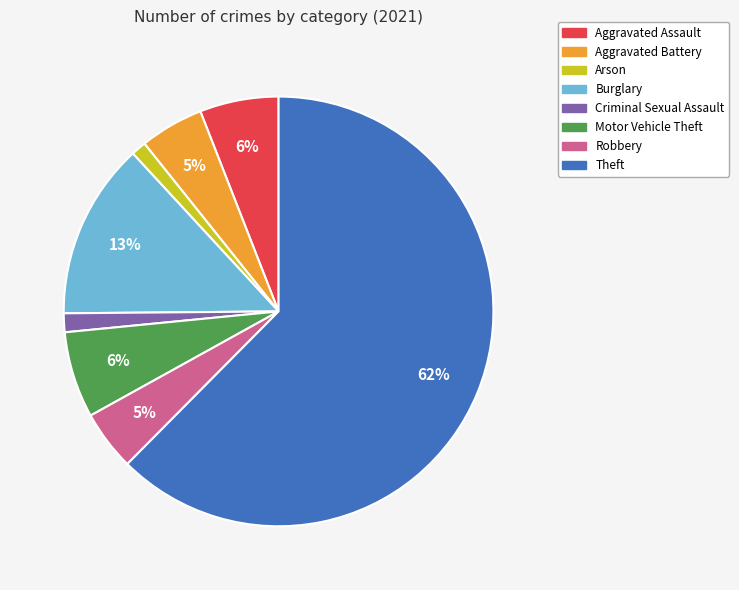

To the nearest percent, what portion does Aggravated Assault represent?

6%